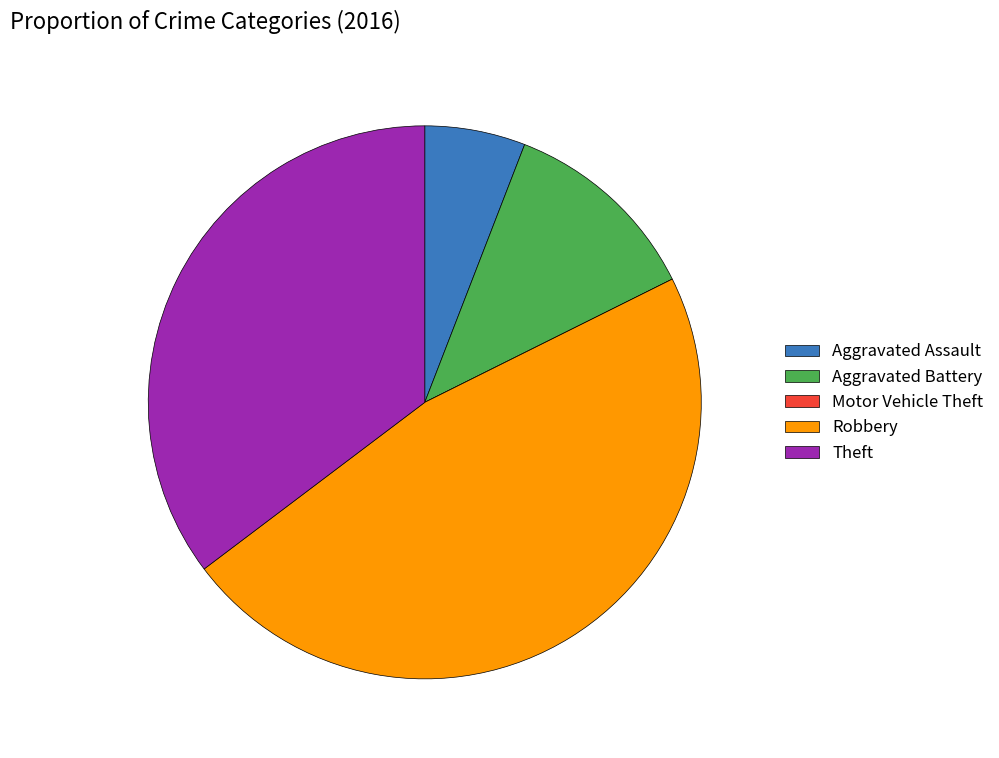

Is it true that Aggravated Battery is 1% of the pie?

False